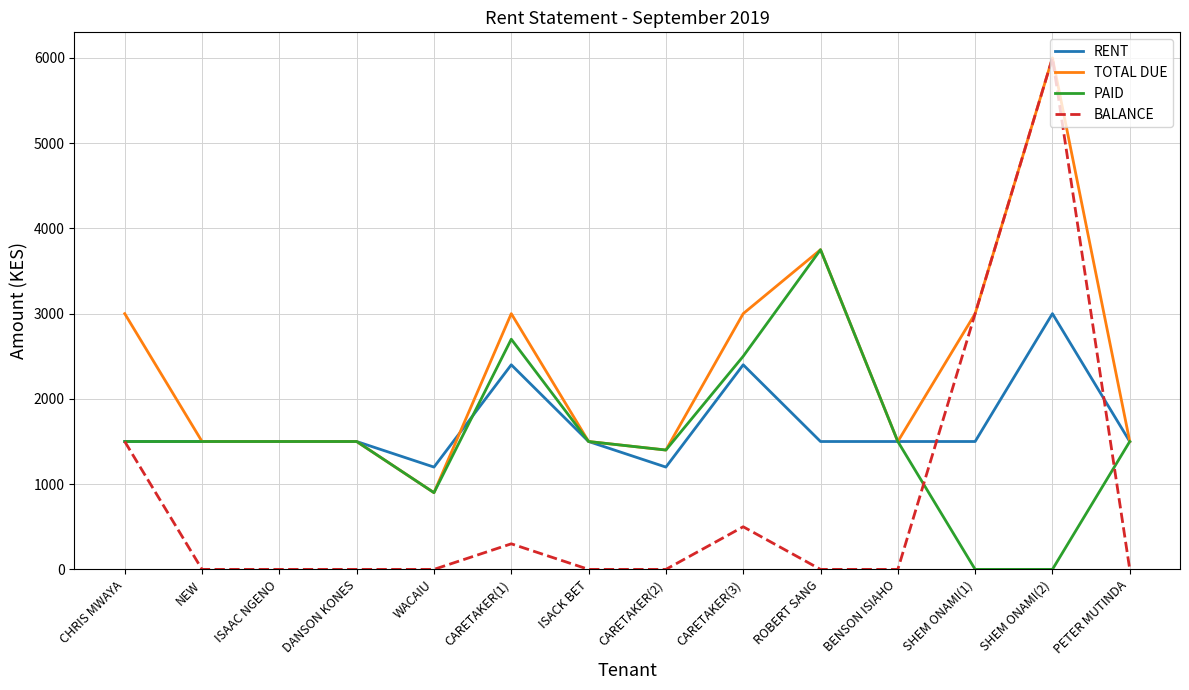

Which series has the largest total across all categories?

TOTAL DUE